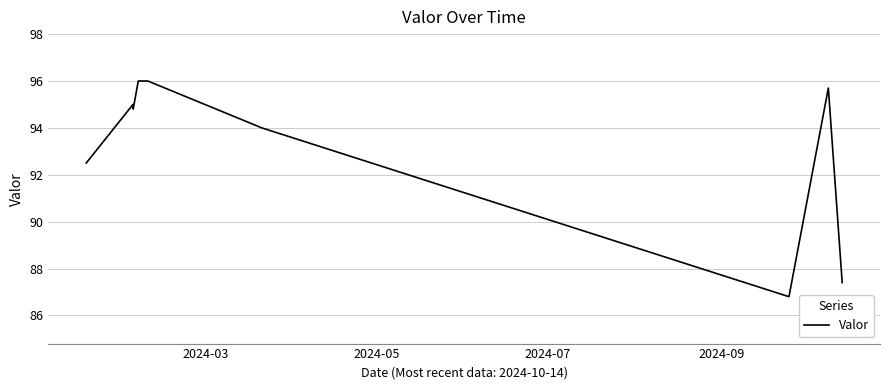

What is the difference between the maximum and minimum values?

9.2